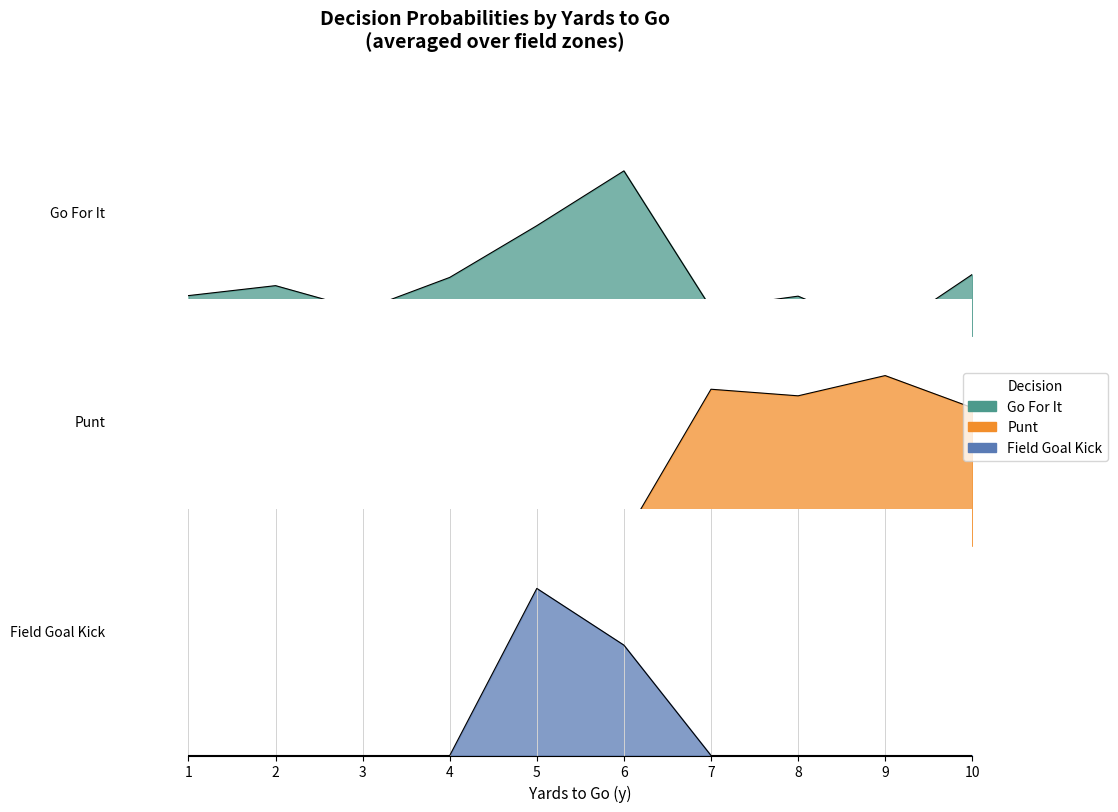

Rank the series by their average value, from highest to lowest.

punt, gofor, kick